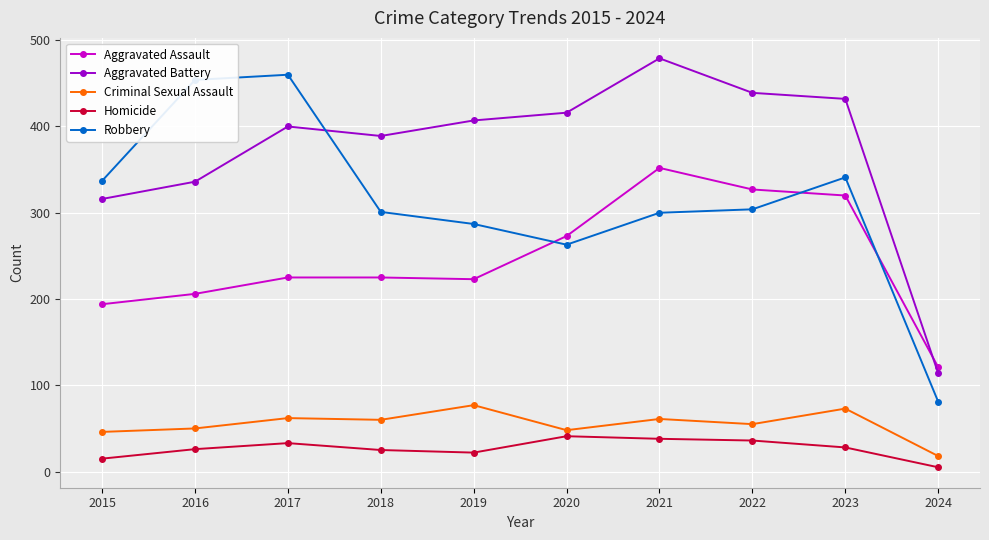

Which series has the largest range (max minus min)?

Robbery